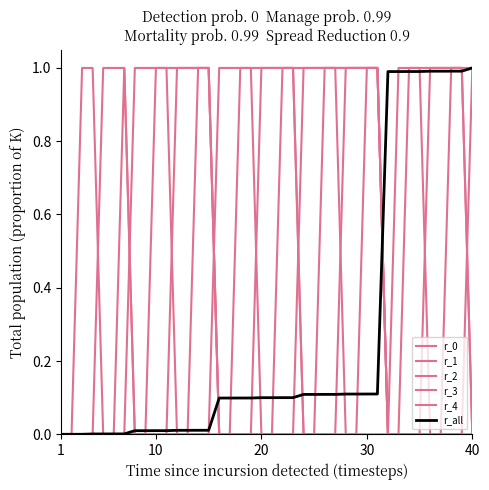

Which series has the largest total across all categories?

r_3